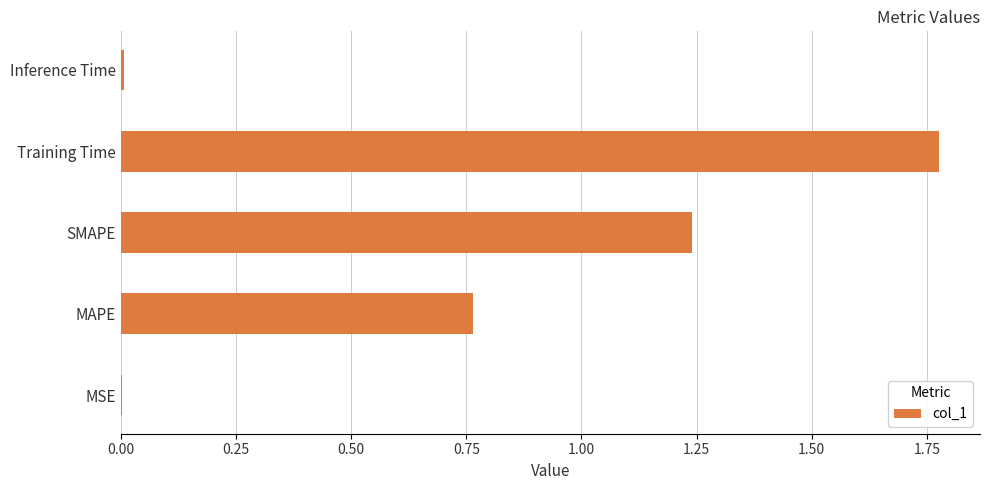

Between MAPE and MSE, which is larger?

MAPE